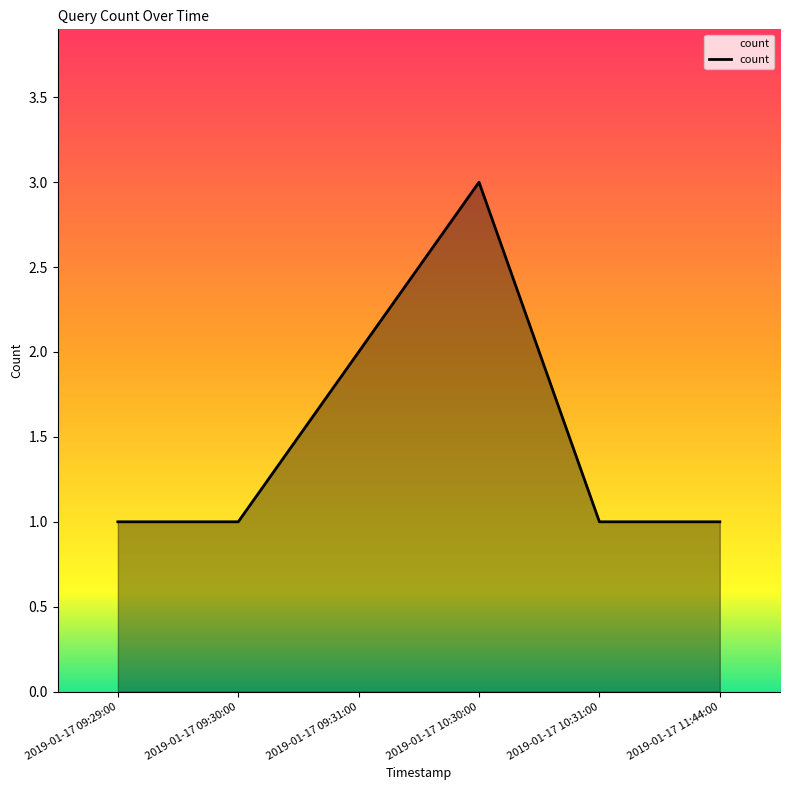

What is the average value?

2